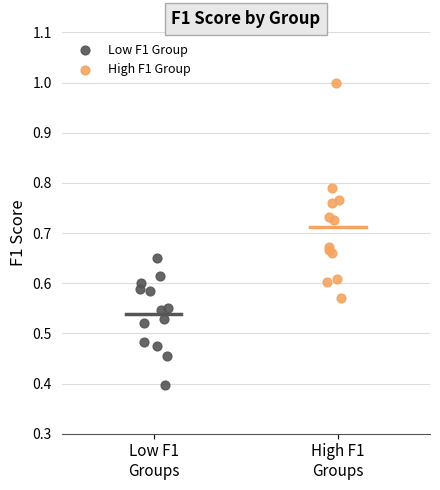

Which series contains the lowest Y value?

Low F1 Group